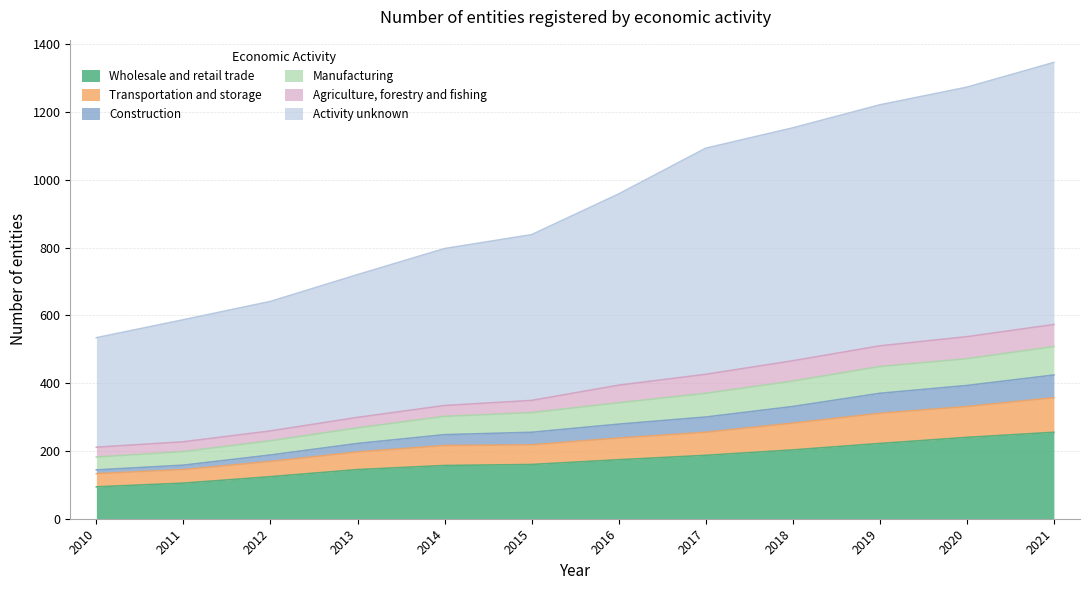

Read the Wholesale and retail trade value at 2015.

160